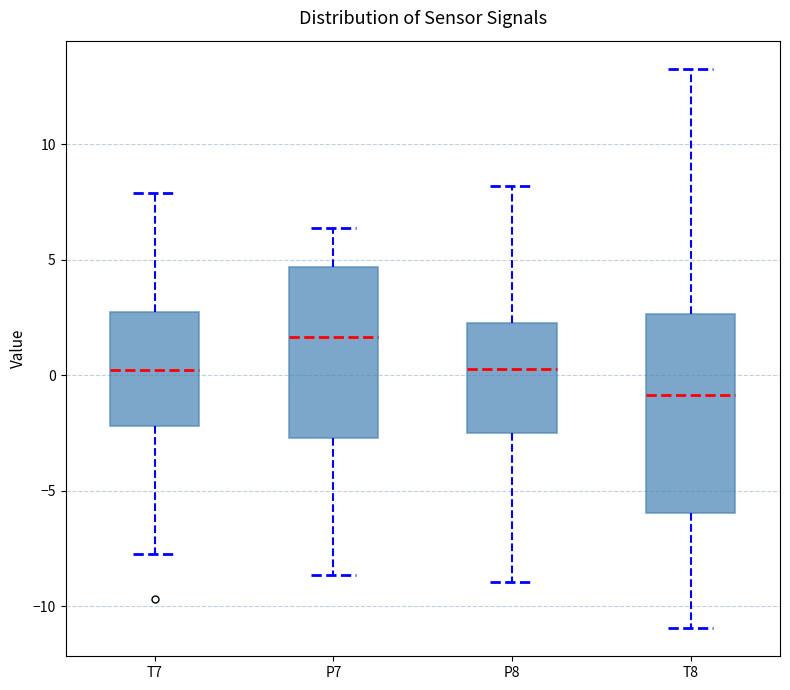

Reading left to right, read every box against the y-axis: the position of its median line, the range the box covers, and the ends of its whiskers. The values are not printed on the chart, so give them approximately, as read against the axis.

T7: median 0.0, box -2.0 to 2.5, whiskers -7.5 to 8.0
P7: median 1.5, box -2.5 to 4.5, whiskers -8.5 to 6.5
P8: median 0.5, box -2.5 to 2.5, whiskers -9.0 to 8.0
T8: median -1.0, box -6.0 to 2.5, whiskers -11.0 to 13.5